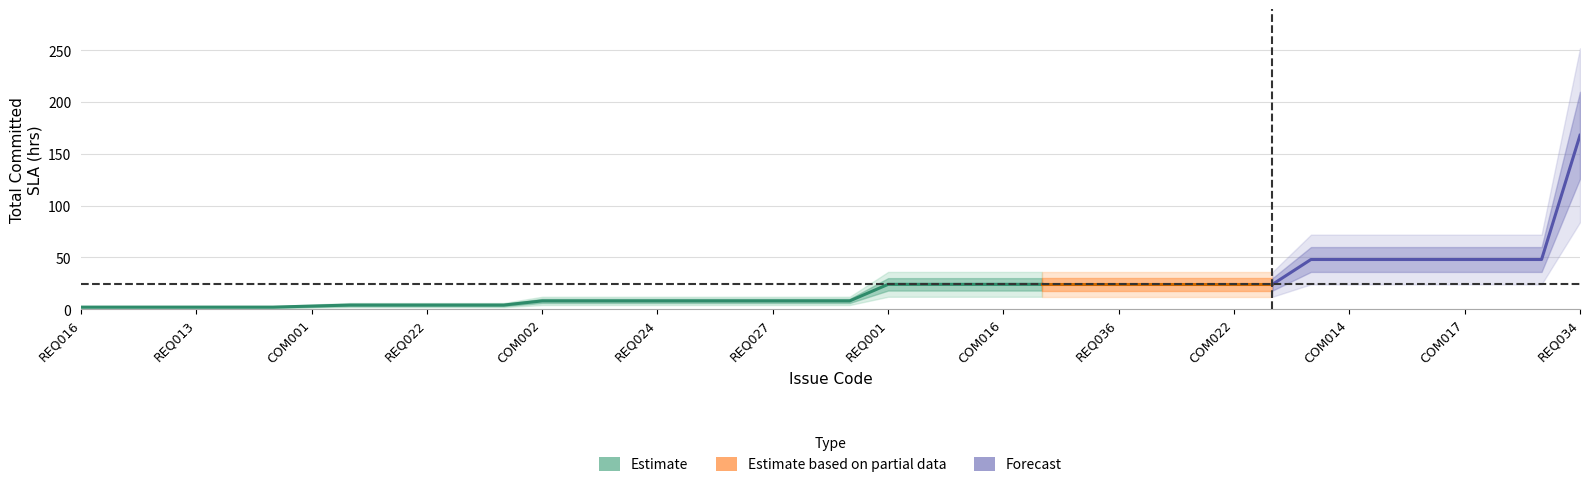

What is the difference between the maximum and second lowest values in the SLA_values series?

166